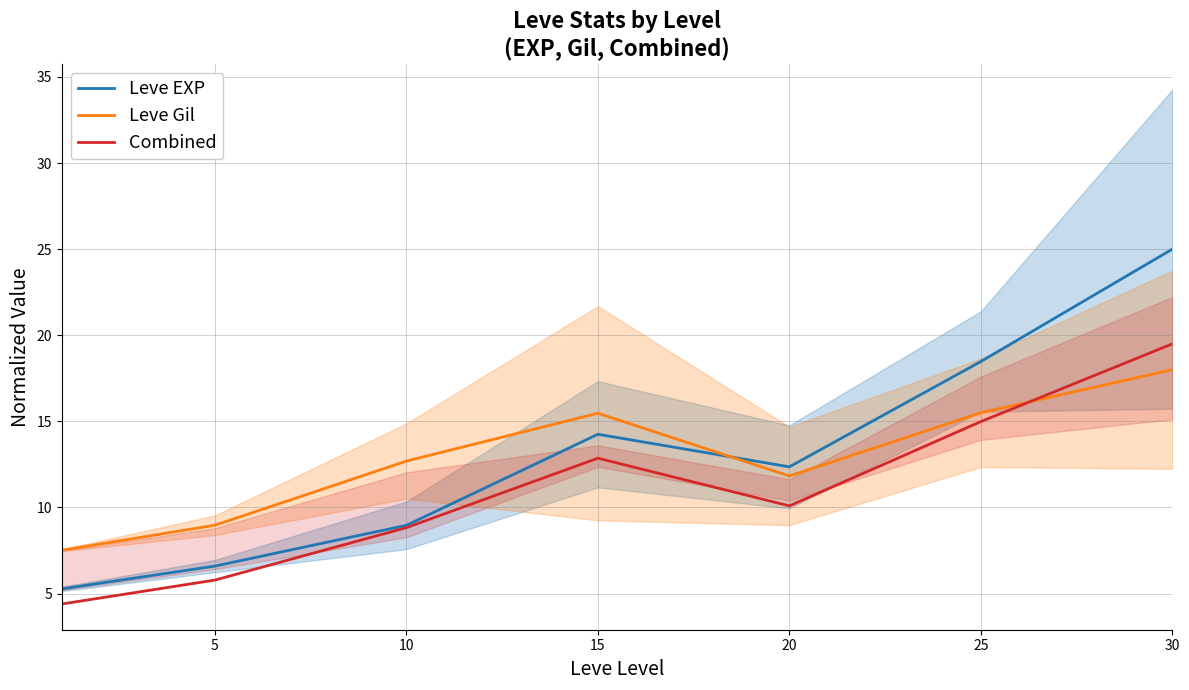

What are all the series names shown in the legend?

Leve EXP, Leve Gil, Combined